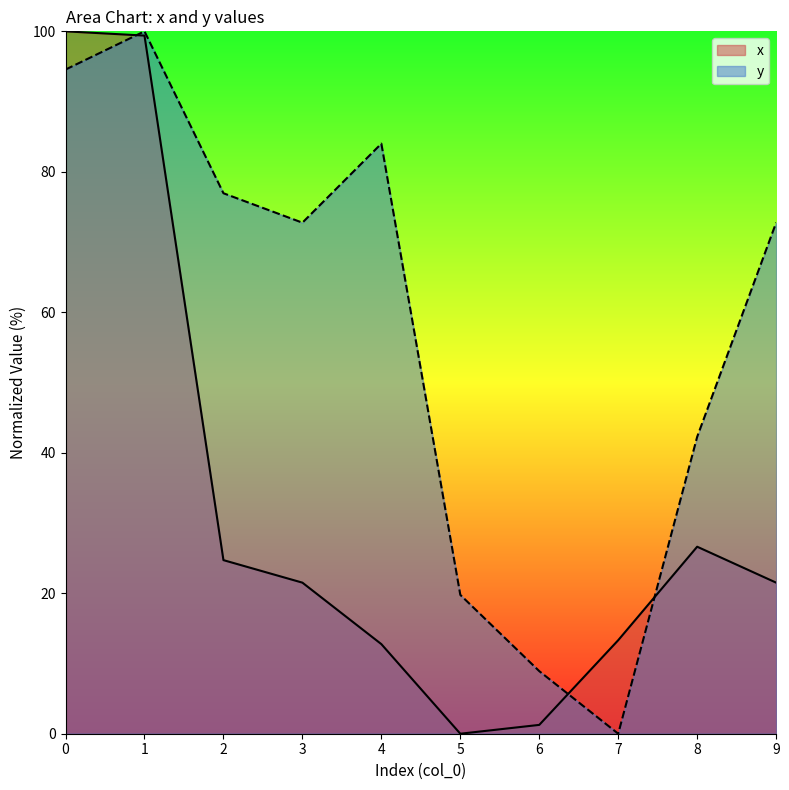

Reading right to left, what are all the values shown in this chart?

x: 21.5	26.6	13.3	1.3	0.0	12.8	21.5	24.7	99.4	100.0
y: 72.8	42.3	0.0	8.9	19.8	84.0	72.8	76.9	100.0	94.6